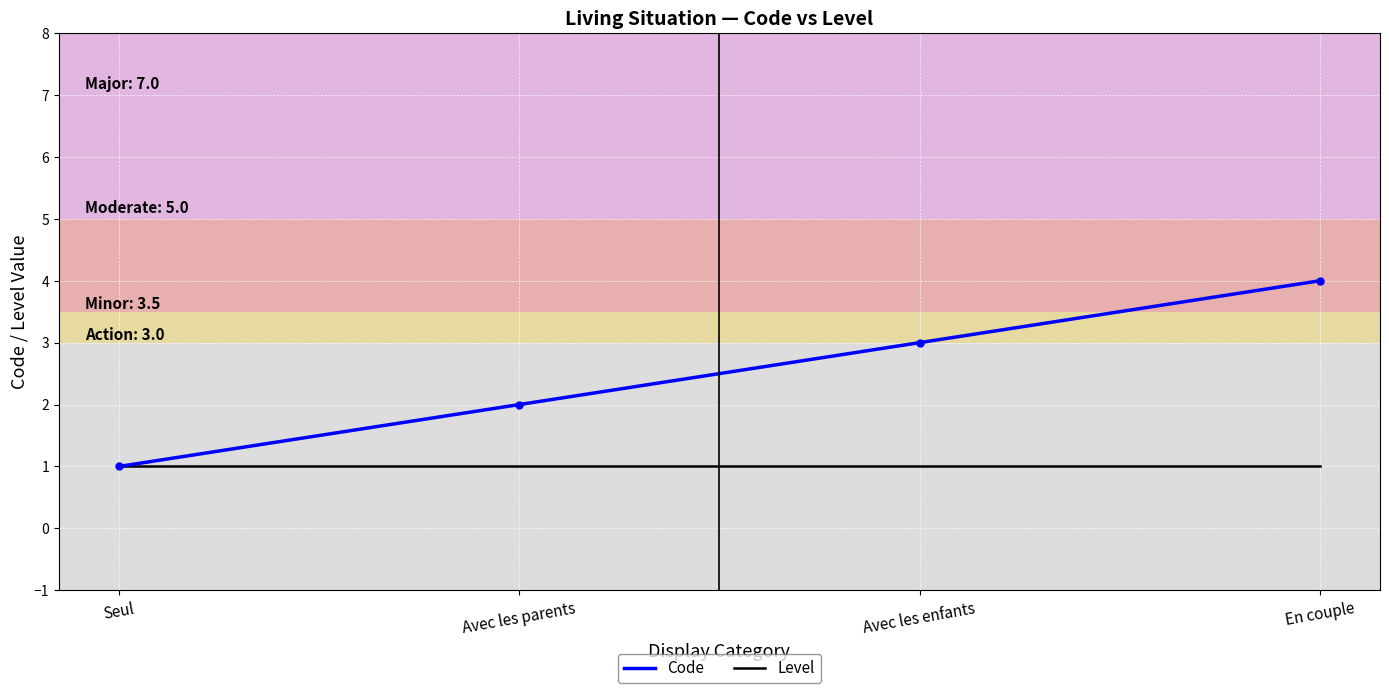

Between Seul and Avec les parents, which series saw the biggest shift?

Code